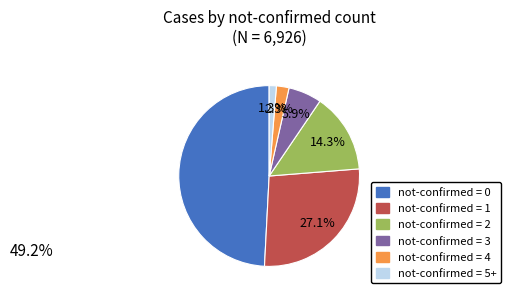

Rank the categories by value from lowest to highest.

not-confirmed = 5+, not-confirmed = 4, not-confirmed = 3, not-confirmed = 2, not-confirmed = 1, not-confirmed = 0